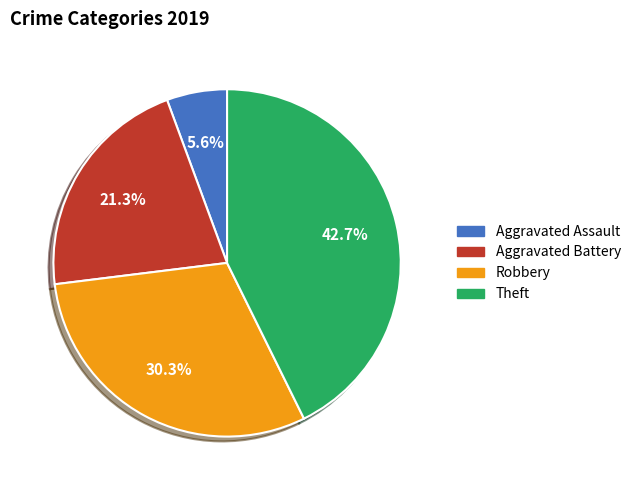

True or false: Aggravated Assault accounts for 6% of the total.

True